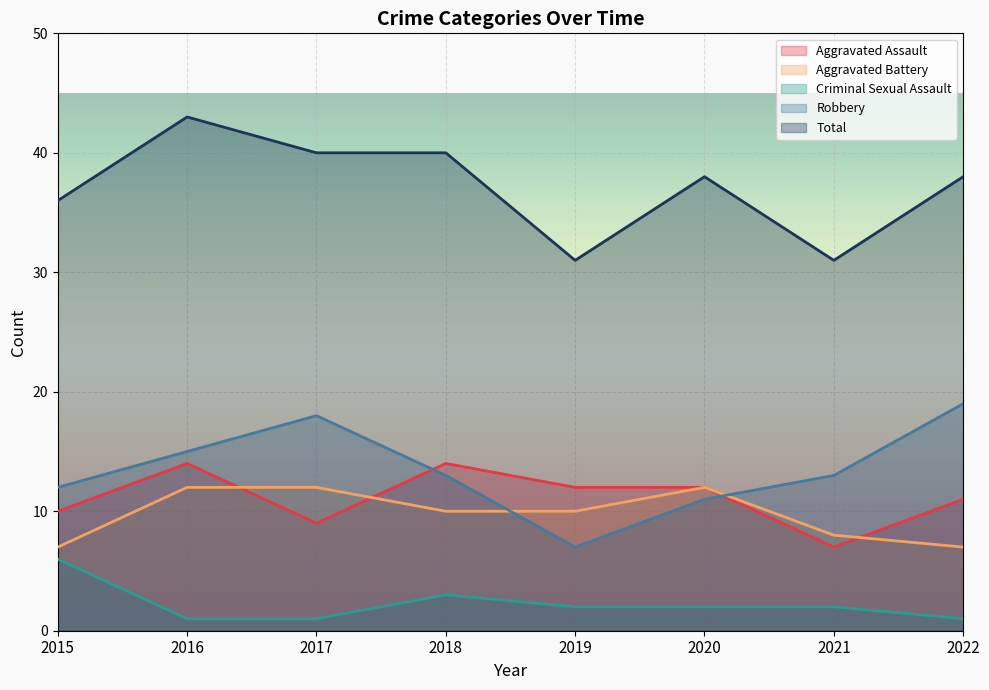

List the labels in order of Total value, largest first.

2016, 2017, 2018, 2020, 2022, 2015, 2019, 2021